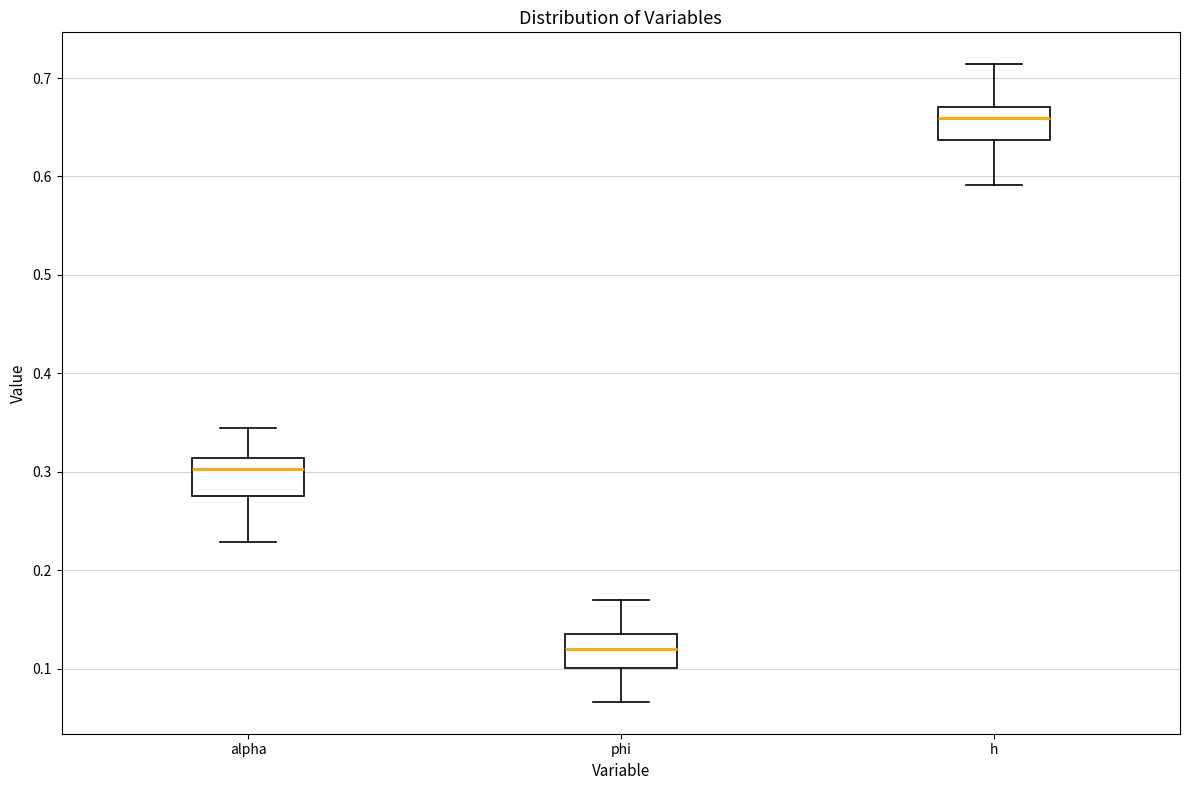

Which box has the highest median line?

h